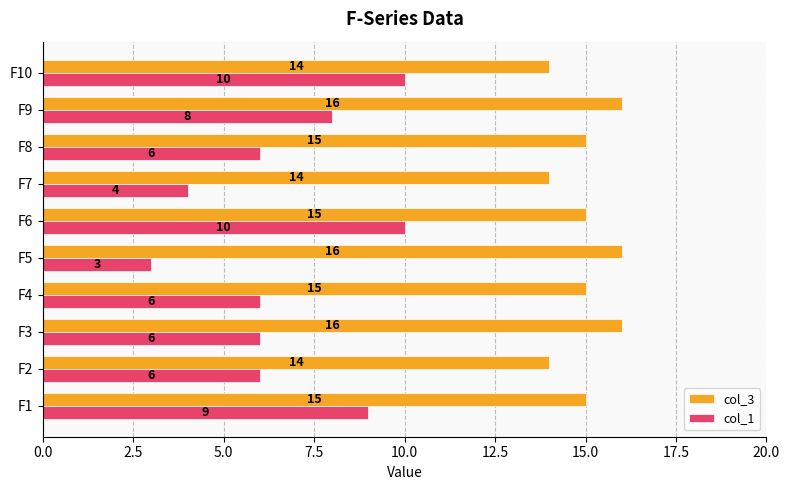

List the series in order of their peak value, lowest first.

col_1, col_3